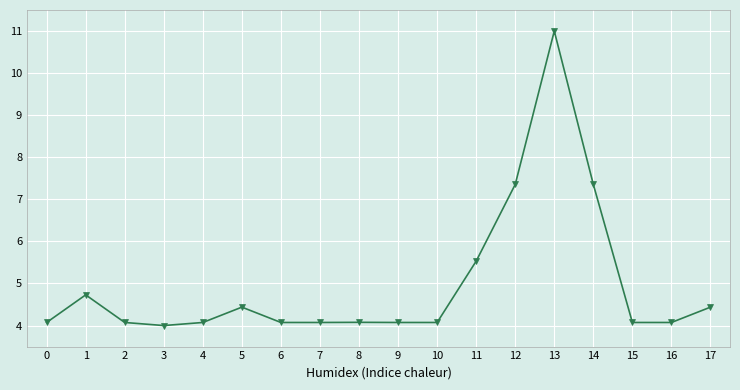

Reading left to right, list all the values displayed in this chart.

0=4.1	1=4.7	2=4.1	3=4.0	4=4.1	5=4.4	6=4.1	7=4.1	8=4.1	9=4.1	10=4.1	11=5.5	12=7.4	13=11.0	14=7.4	15=4.1	16=4.1	17=4.4